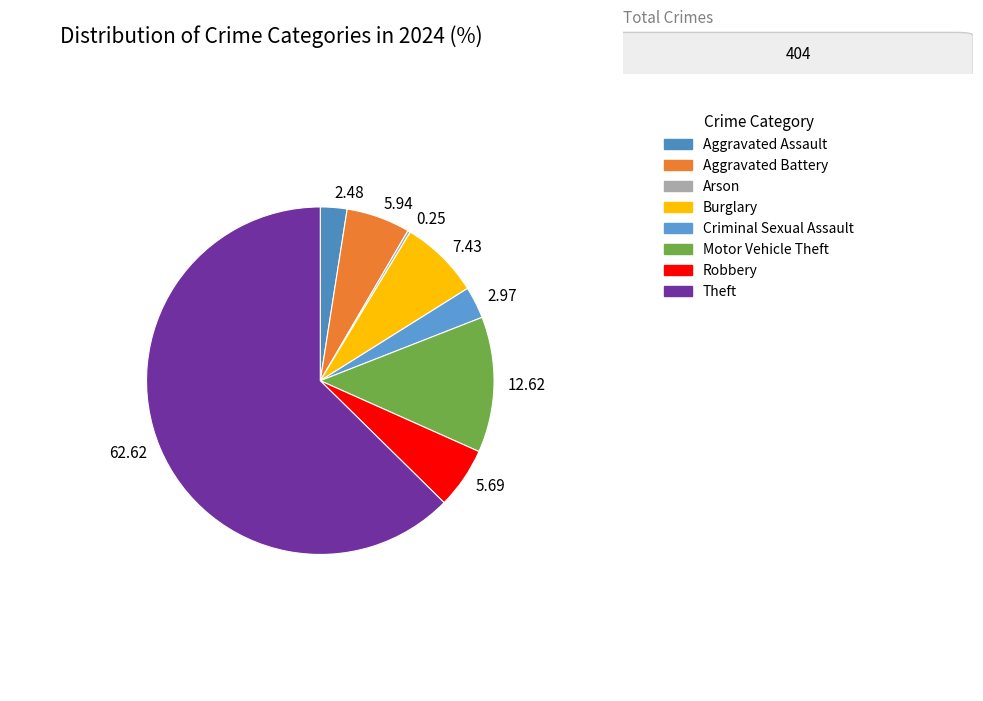

The Motor Vehicle Theft slice represents 6% of the pie. True or false?

False